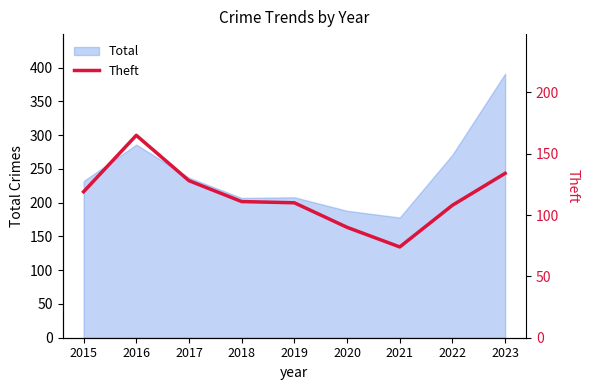

Does the chart display data point markers on the line(s)?

No